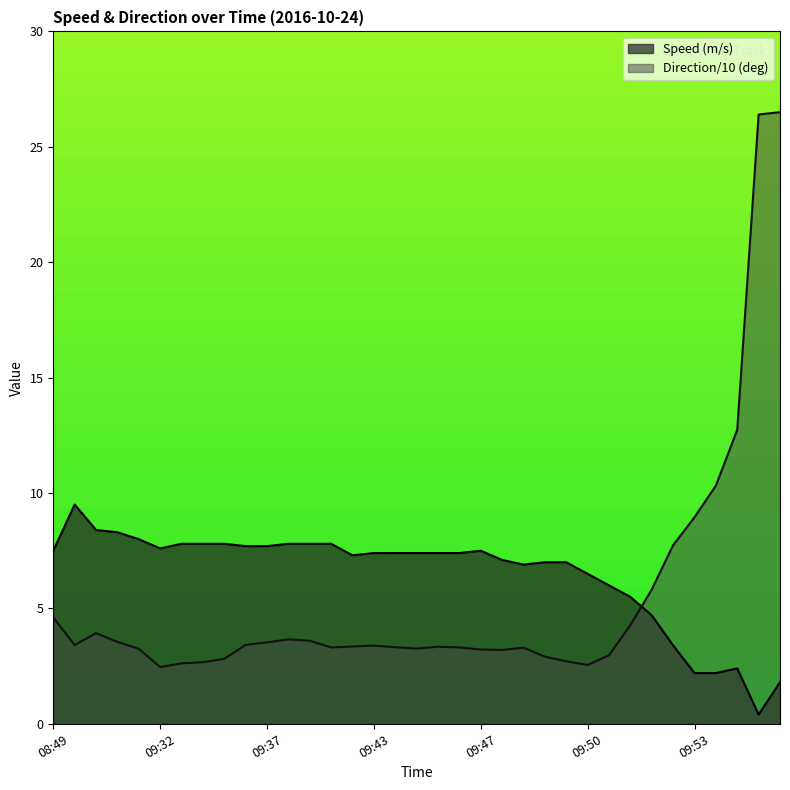

How many lines are shown in the chart?

2